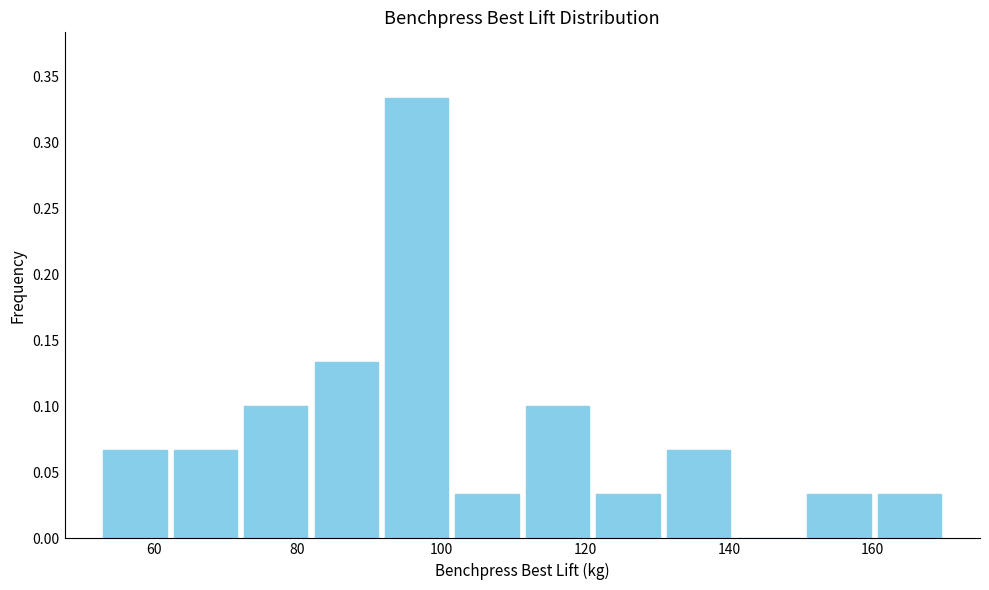

How tall is the bar that spans 112 to 122 on the x-axis? Neither the bar edges nor the heights are printed on the chart, so give them approximately, as read against the axes.

0.100